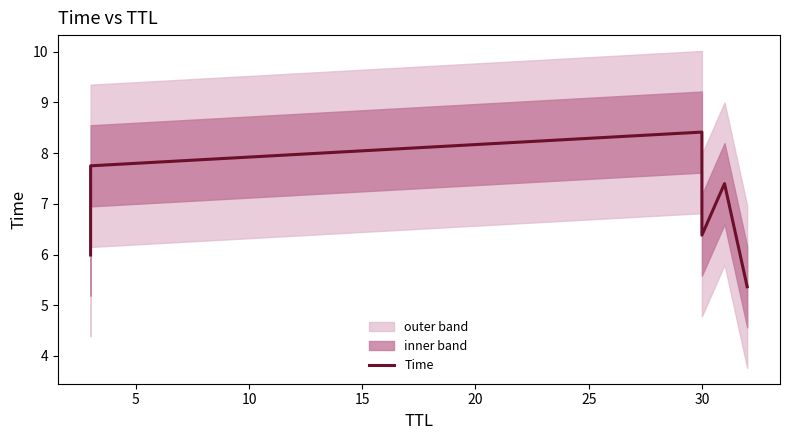

What is the average value?

6.9